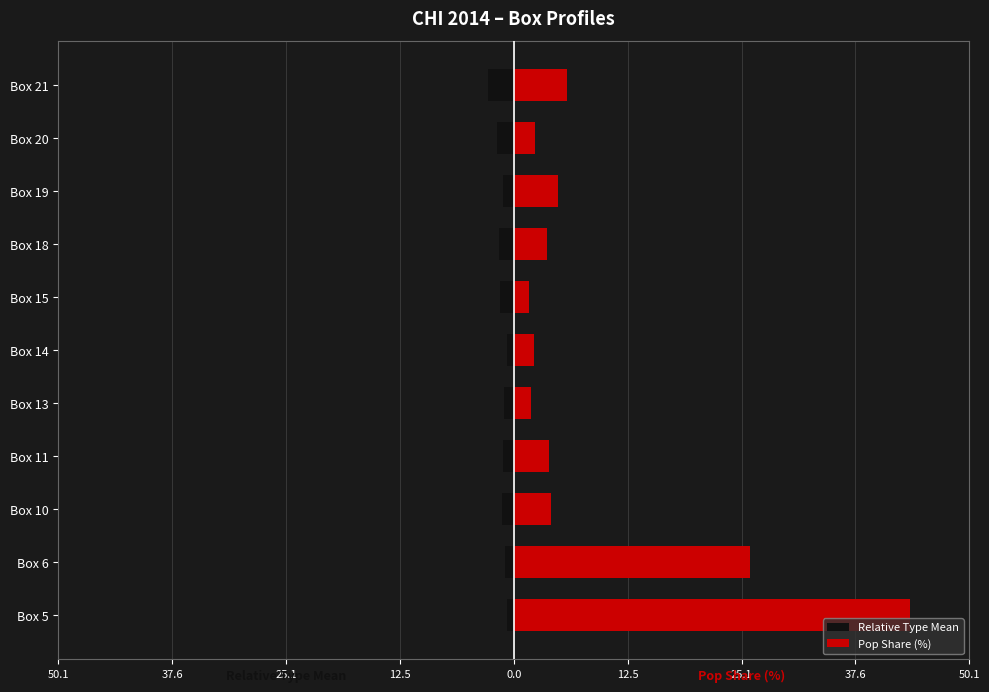

What is the difference between the highest and lowest values at Box 11?

5.0